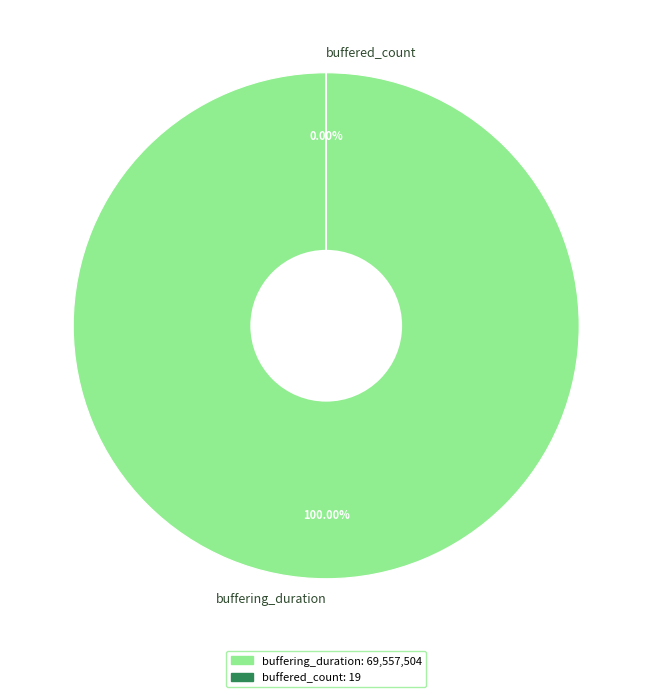

Is there a majority slice in this chart?

Yes